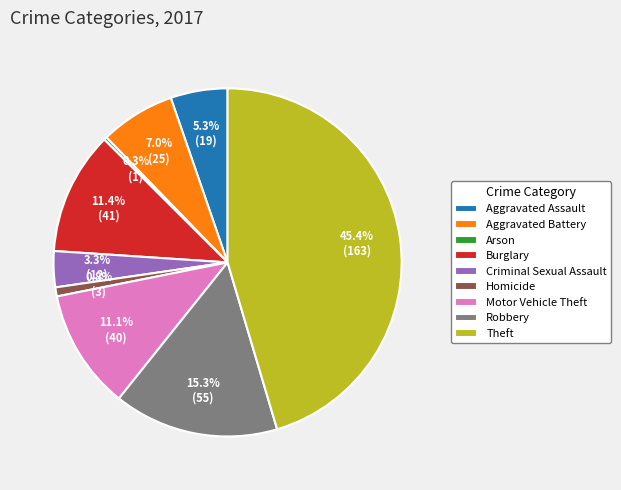

How many slices are in this pie chart?

9